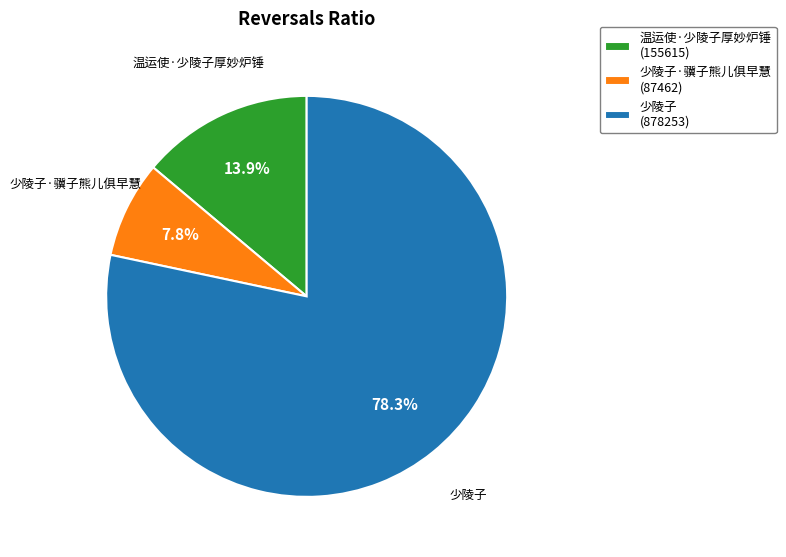

Is it true that 温运使·少陵子厚妙炉锤 is 1% of the pie?

False